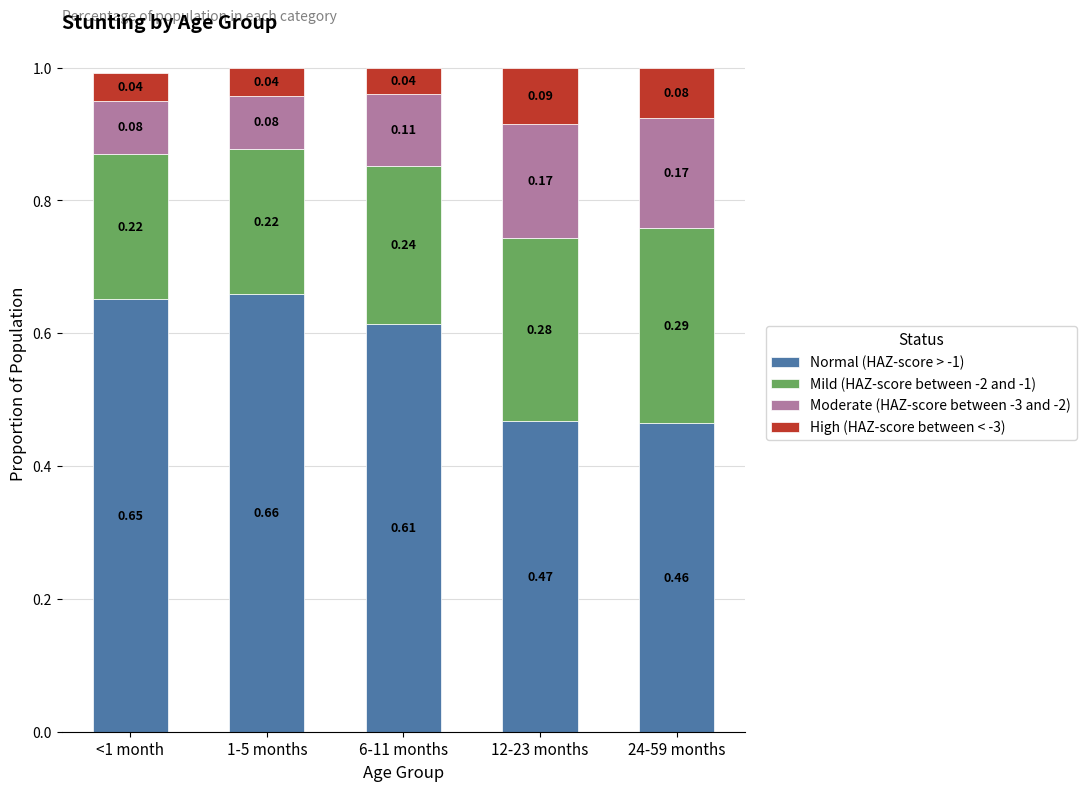

What is the sum of the Normal (HAZ-score > -1) values at 1-5 months and 6-11 months?

1.3